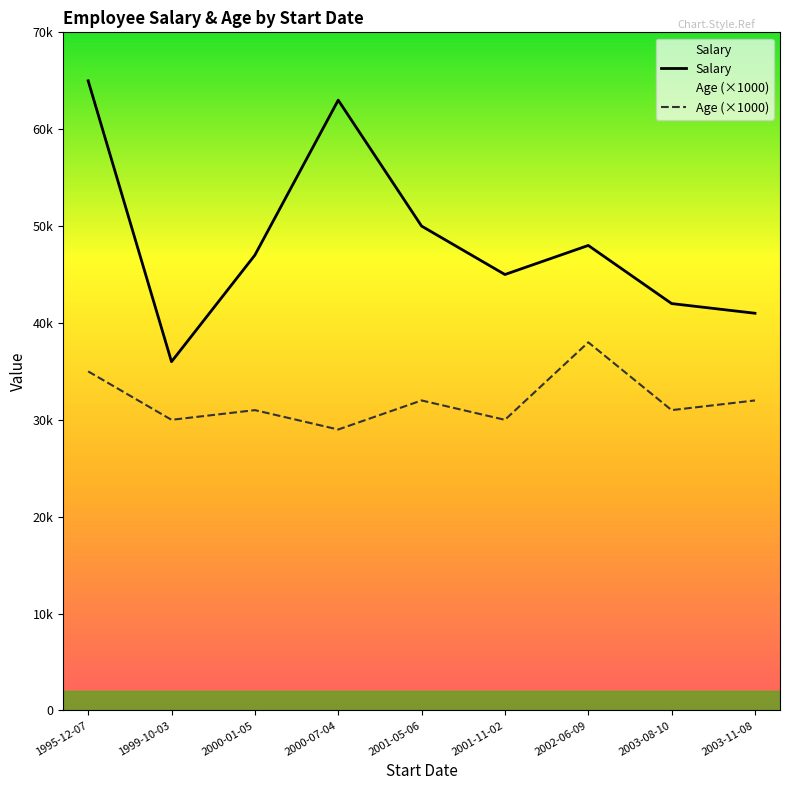

What is the total value across all series at 2001-11-02?

75000